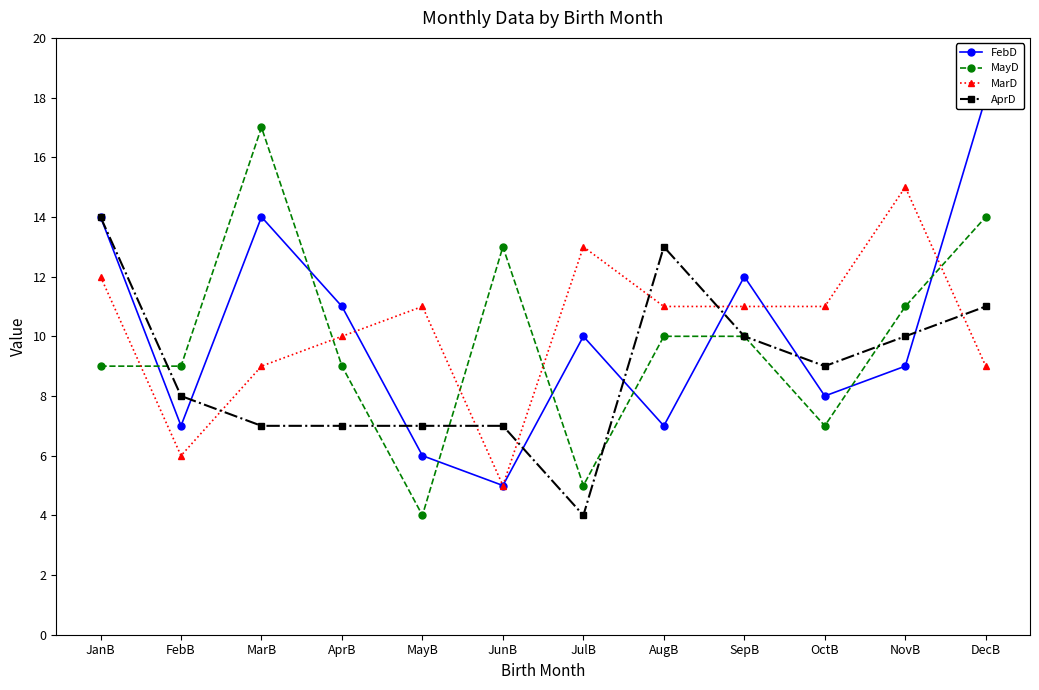

Between OctB and JulB, which is larger?

JulB